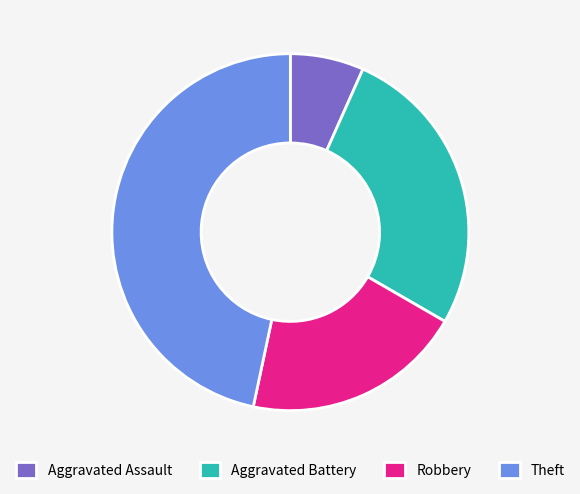

How many segments does this pie chart have?

4